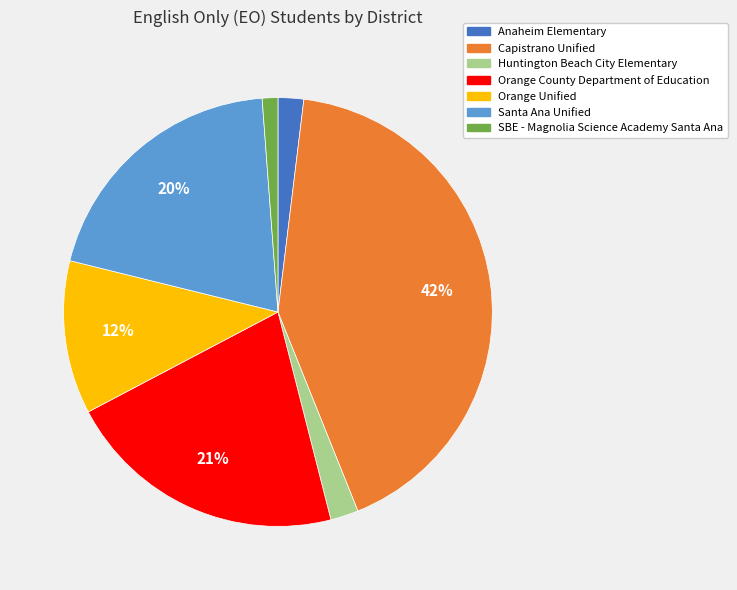

To the nearest percent, what is the difference between the Anaheim Elementary and Orange Unified slice percentages?

10%